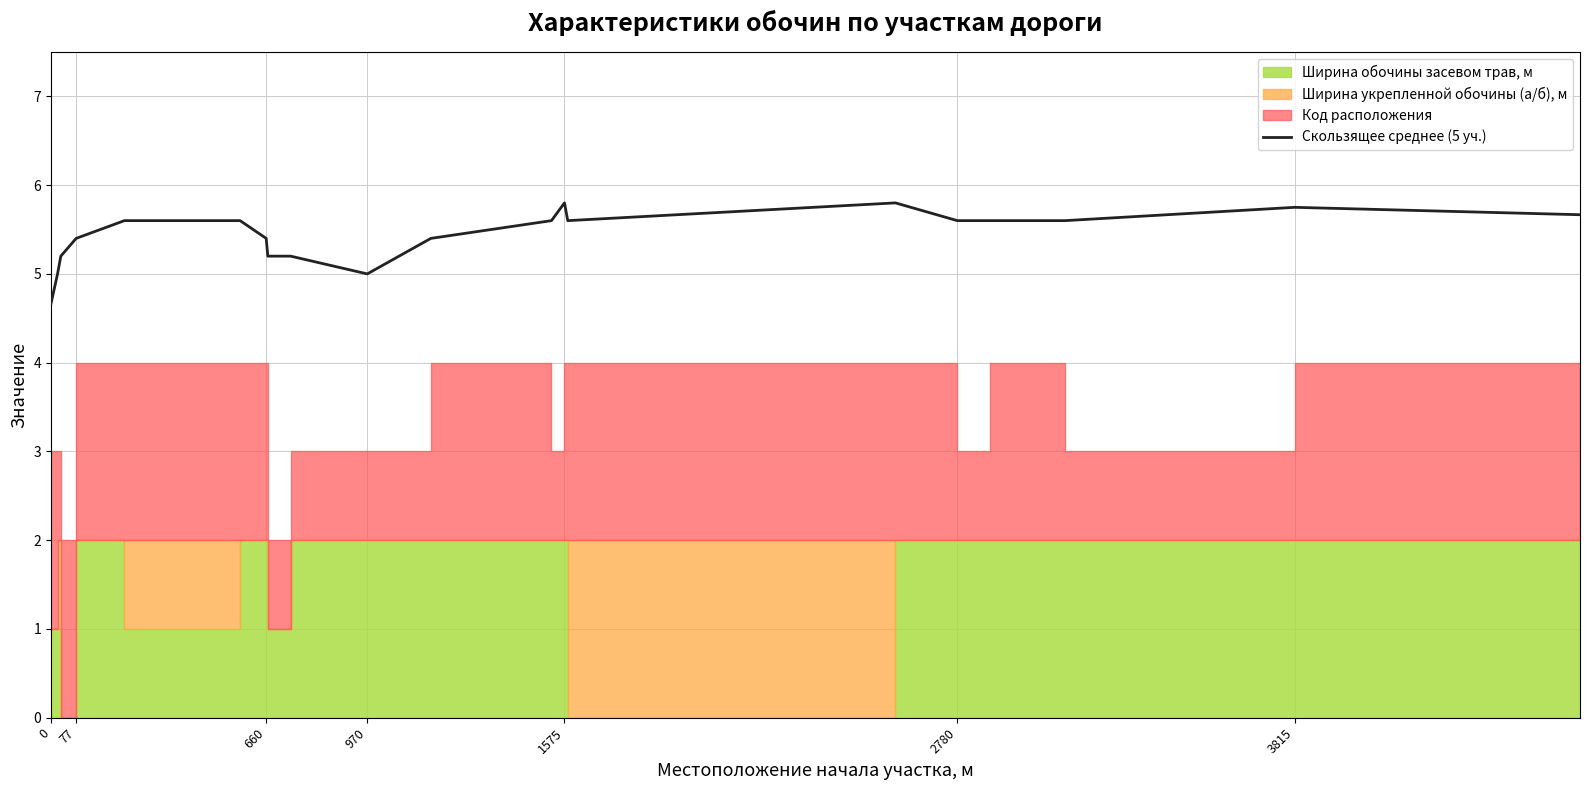

What is the minimum value for Скользящее среднее (5 уч.)?

4.7